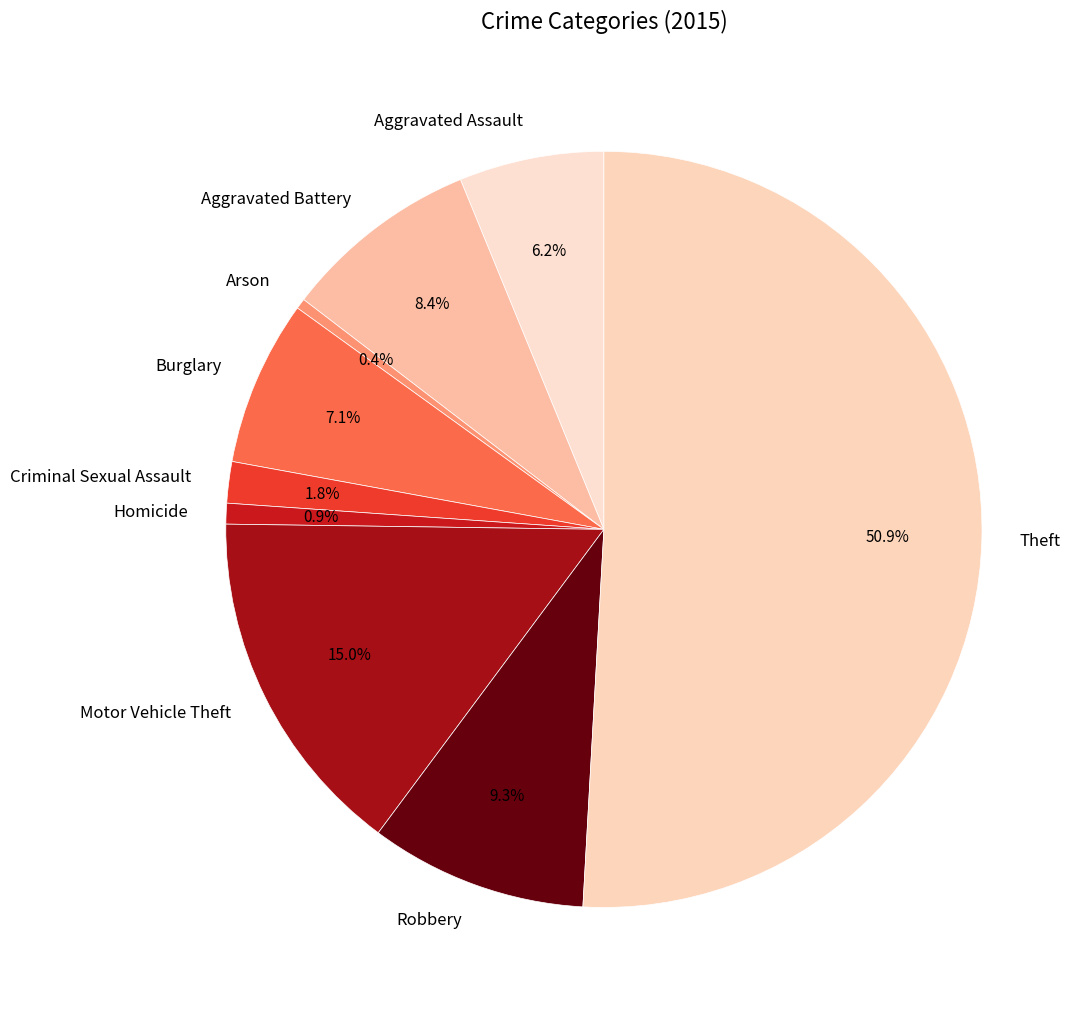

How many slices are in this pie chart?

9